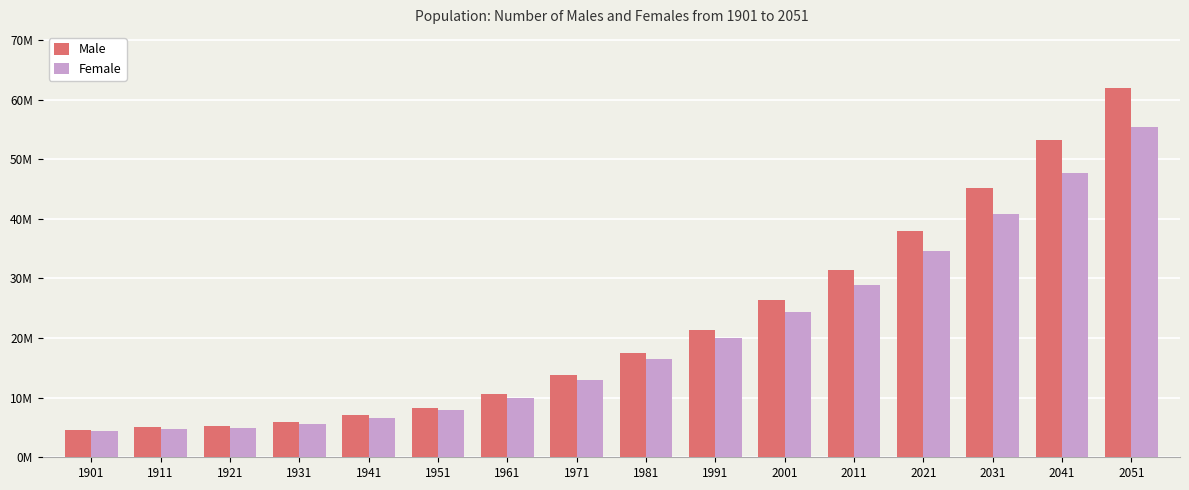

Are the bars grouped side by side (vs. stacked)?

Yes